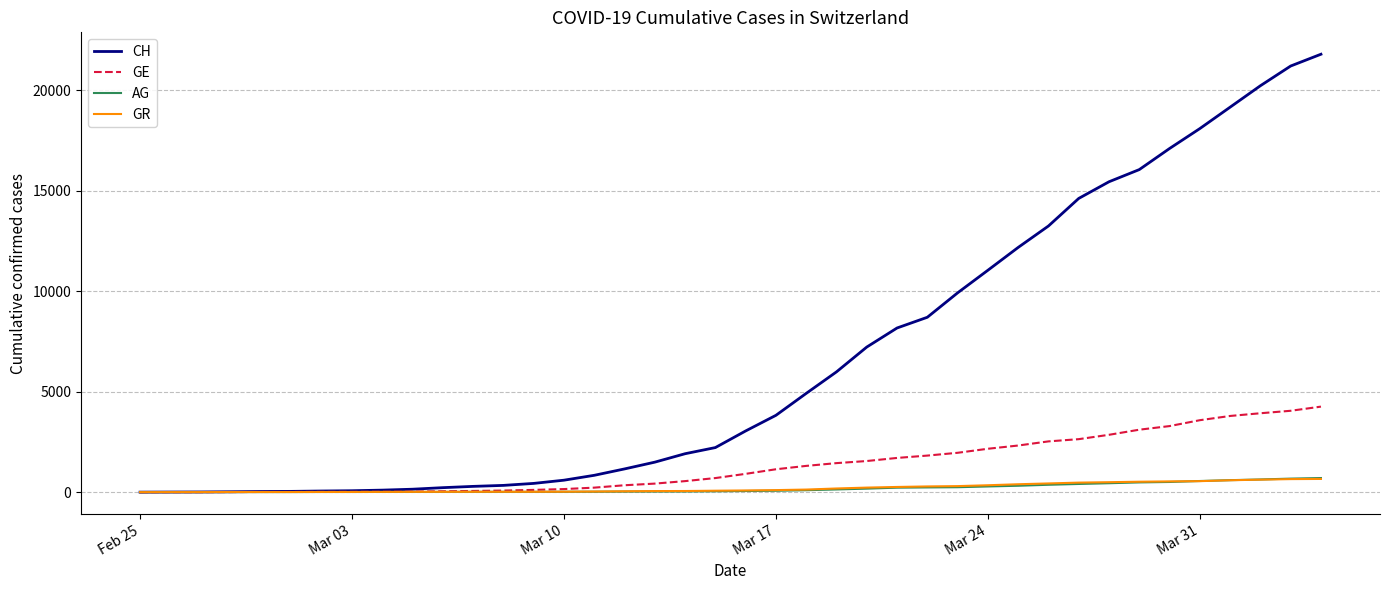

What is the highest value of the GE series?

4258